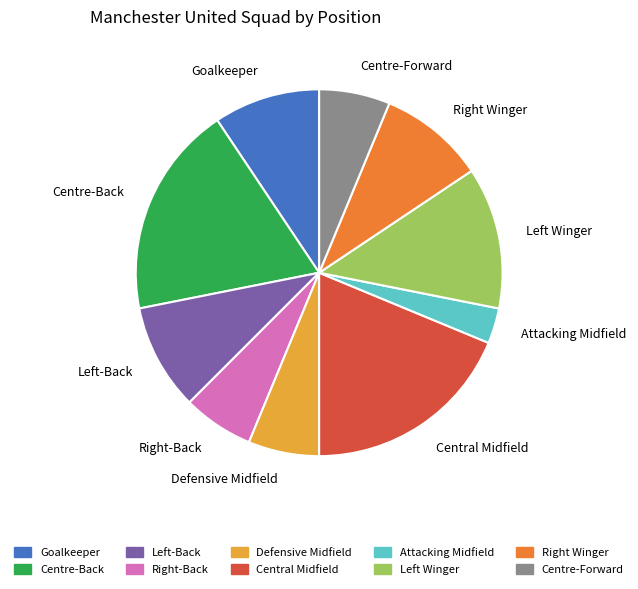

Does Defensive Midfield account for over 50% of the chart?

No